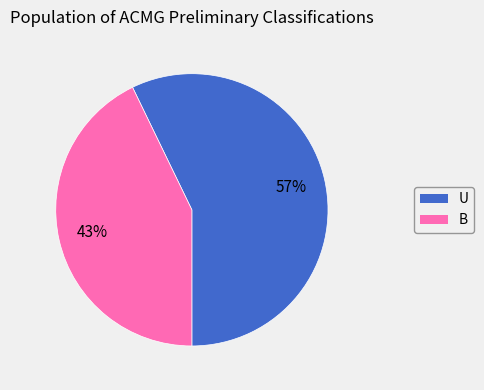

To the nearest percent, what is the difference between the largest and smallest slice percentages?

14%